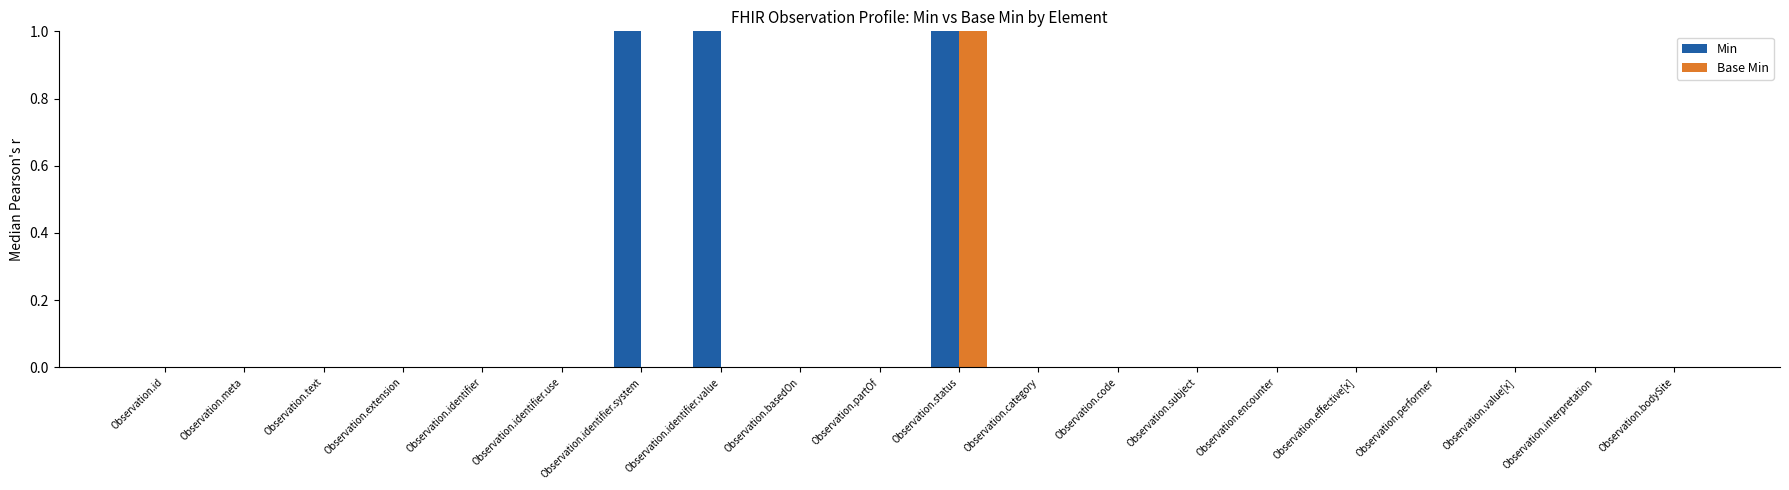

Reading left to right, what are all the values shown in this chart?

Min: 0	0	0	0	0	0	1	1	0	0	1	0	0	0	0	0	0	0	0	0
Base Min: 0	0	0	0	0	0	0	0	0	0	1	0	0	0	0	0	0	0	0	0